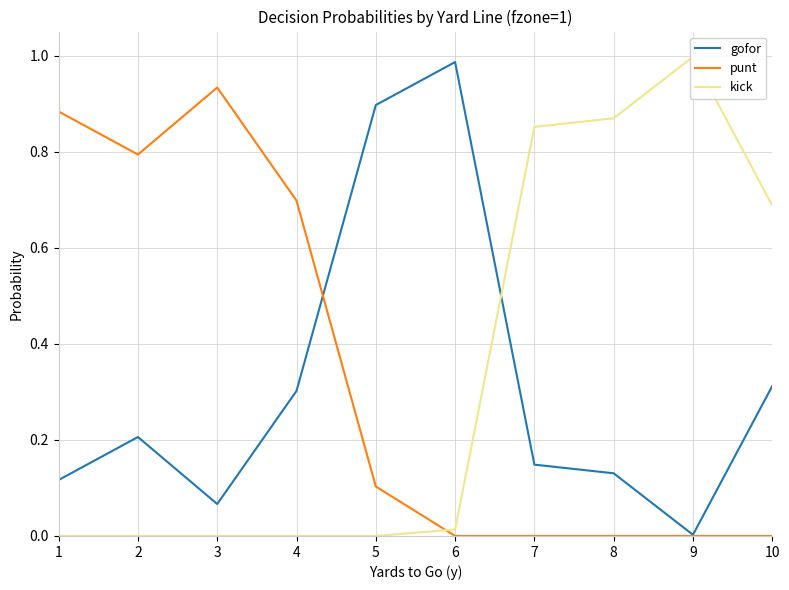

True or false: gofor has a value of 0.1 at 8.

True